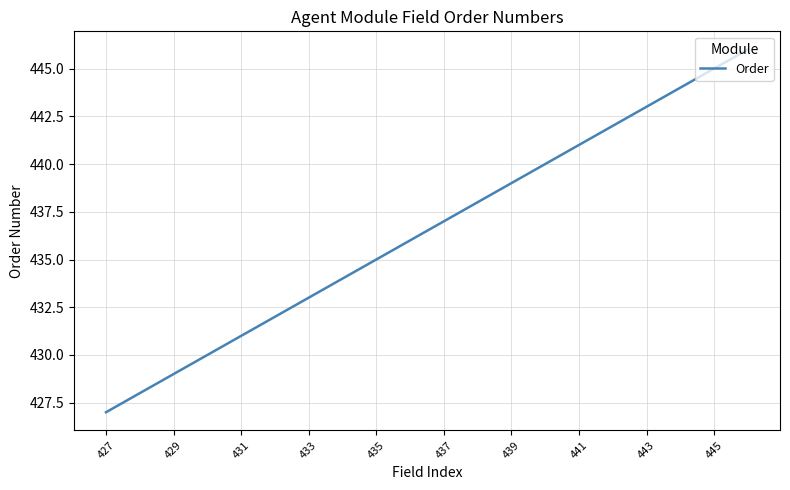

What is the smallest value displayed?

427